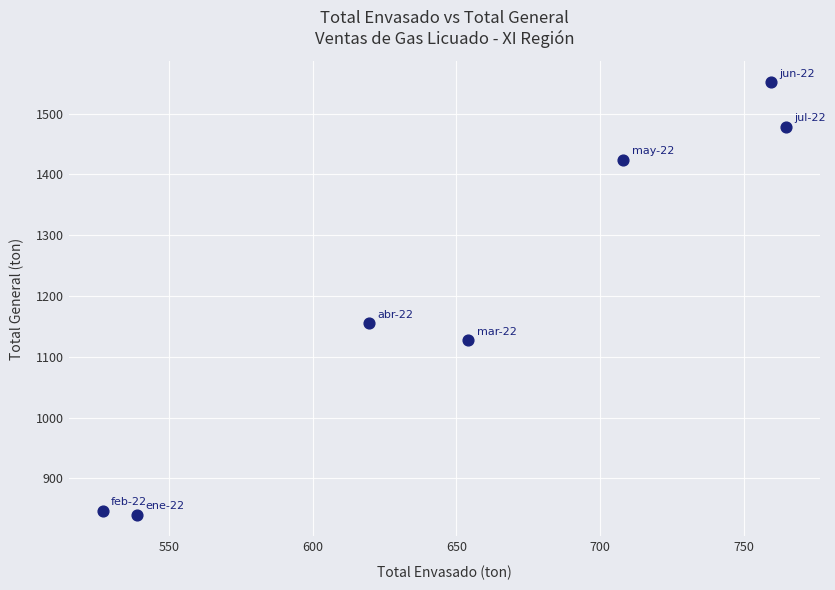

What is the average X value?

653.1